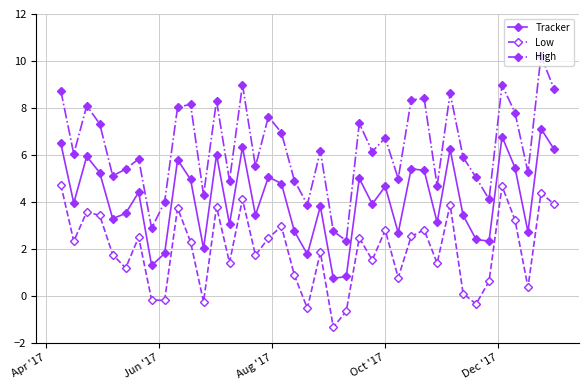

What is the difference between the maximum and minimum values in the Low series?

6.1